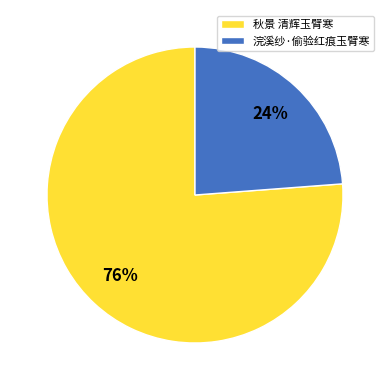

Rank the categories by value from highest to lowest.

秋景 清辉玉臂寒, 浣溪纱·偷验红痕玉臂寒